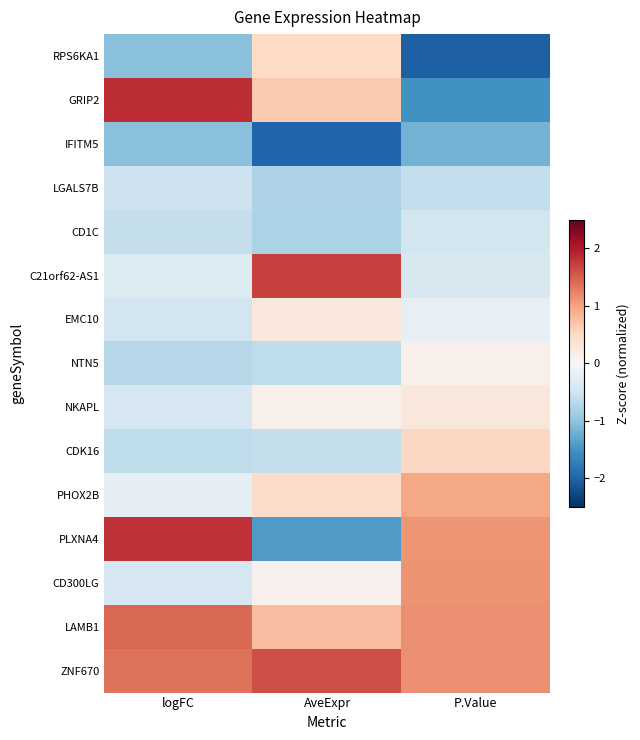

Reading left to right, transcribe all the data shown in this chart.

RPS6KA1: logFC=-1.1	AveExpr=0.5	P.Value=-2.0
GRIP2: logFC=1.8	AveExpr=0.6	P.Value=-1.5
IFITM5: logFC=-1.0	AveExpr=-2.0	P.Value=-1.2
LGALS7B: logFC=-0.5	AveExpr=-0.8	P.Value=-0.6
CD1C: logFC=-0.6	AveExpr=-0.8	P.Value=-0.5
C21orf62-AS1: logFC=-0.3	AveExpr=1.7	P.Value=-0.4
EMC10: logFC=-0.5	AveExpr=0.3	P.Value=-0.2
NTN5: logFC=-0.7	AveExpr=-0.6	P.Value=0.1
NKAPL: logFC=-0.4	AveExpr=0.1	P.Value=0.3
CDK16: logFC=-0.6	AveExpr=-0.6	P.Value=0.5
PHOX2B: logFC=-0.3	AveExpr=0.5	P.Value=1.0
PLXNA4: logFC=1.8	AveExpr=-1.4	P.Value=1.1
CD300LG: logFC=-0.4	AveExpr=0.1	P.Value=1.1
LAMB1: logFC=1.4	AveExpr=0.8	P.Value=1.1
ZNF670: logFC=1.4	AveExpr=1.6	P.Value=1.1